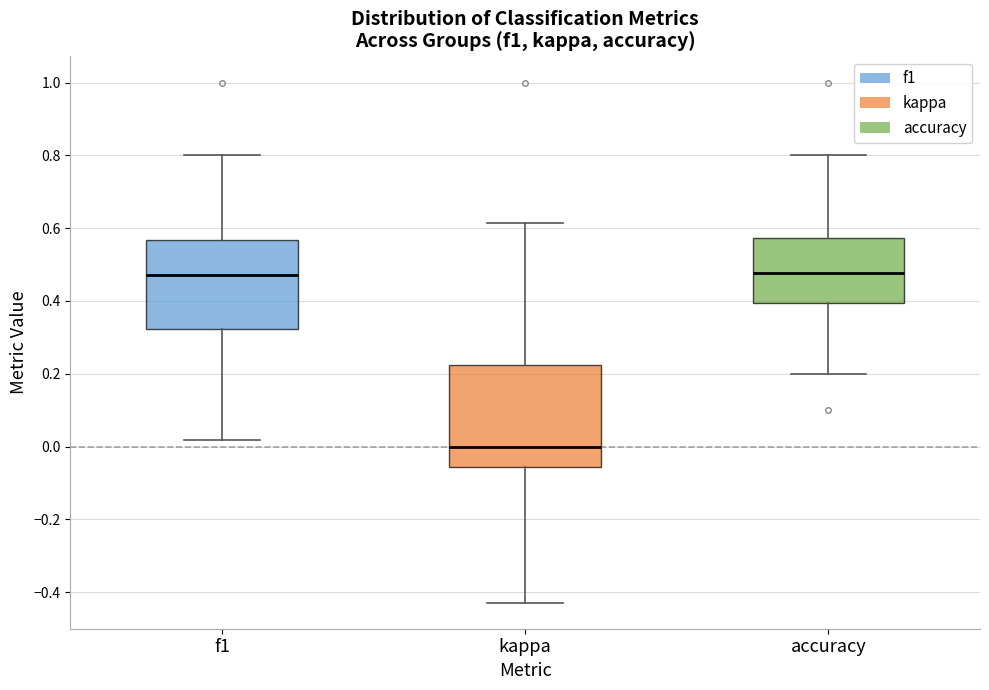

Reading left to right, transcribe this box plot: for each box, give where its median line is, the range the box spans, and where its two whiskers end, as read against the y-axis. The values are not printed on the chart, so give them approximately, as read against the axis.

f1: median 0.48, box 0.32 to 0.56, whiskers 0.02 to 0.80
kappa: median 0.00, box -0.06 to 0.22, whiskers -0.42 to 0.62
accuracy: median 0.48, box 0.40 to 0.58, whiskers 0.20 to 0.80